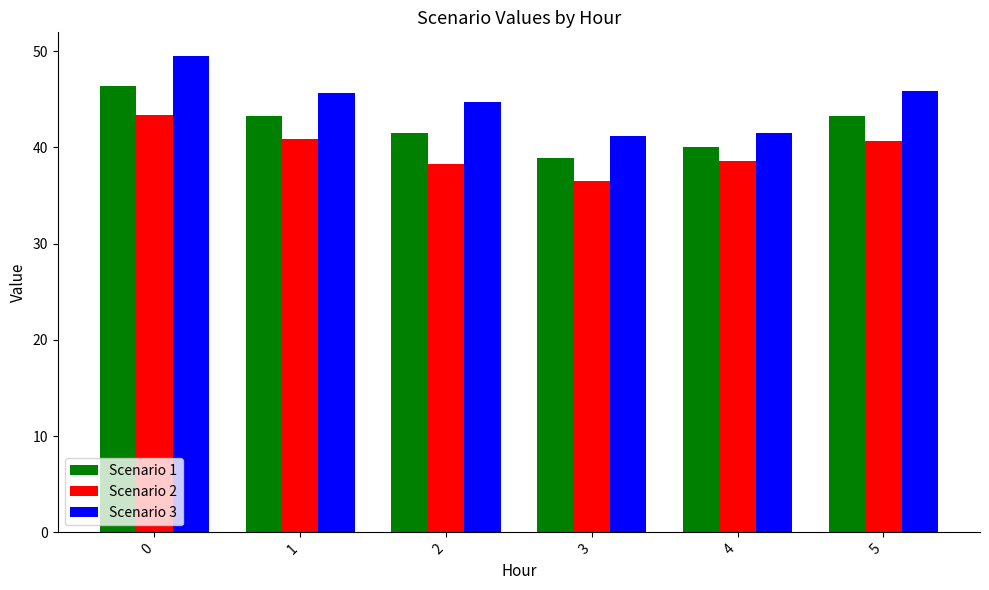

What is the average value of the Scenario 3 series?

44.7